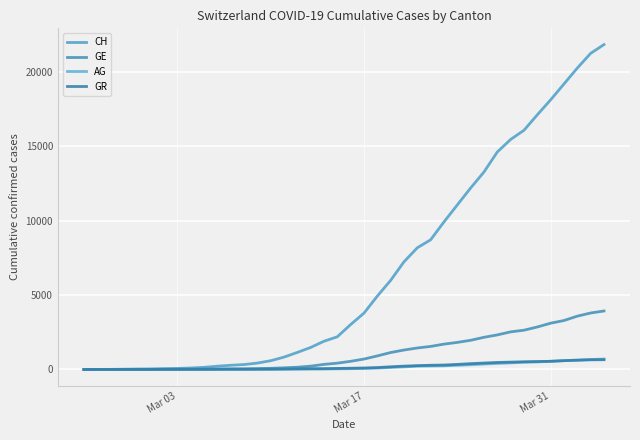

What is the sum of all GR values?

8233